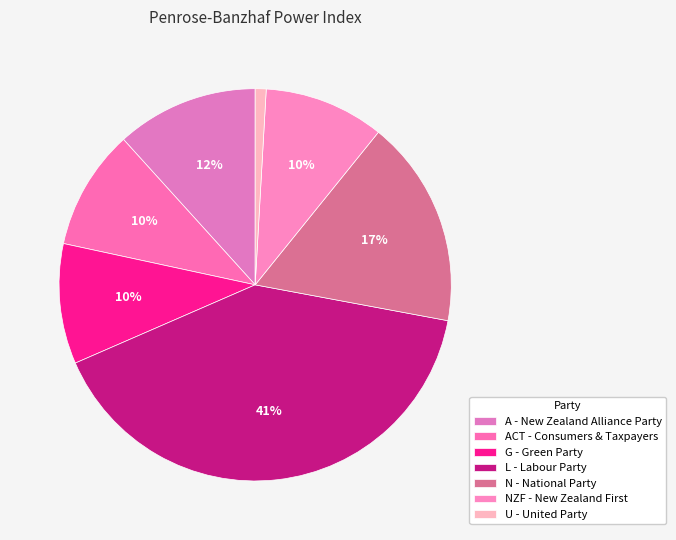

Rank the categories by value from lowest to highest.

U - United Party, ACT - Association of Consumers and Taxpayers, G - Green Party, NZF - New Zealand First, A - New Zealand Alliance Party, N - National Party, L - Labour Party